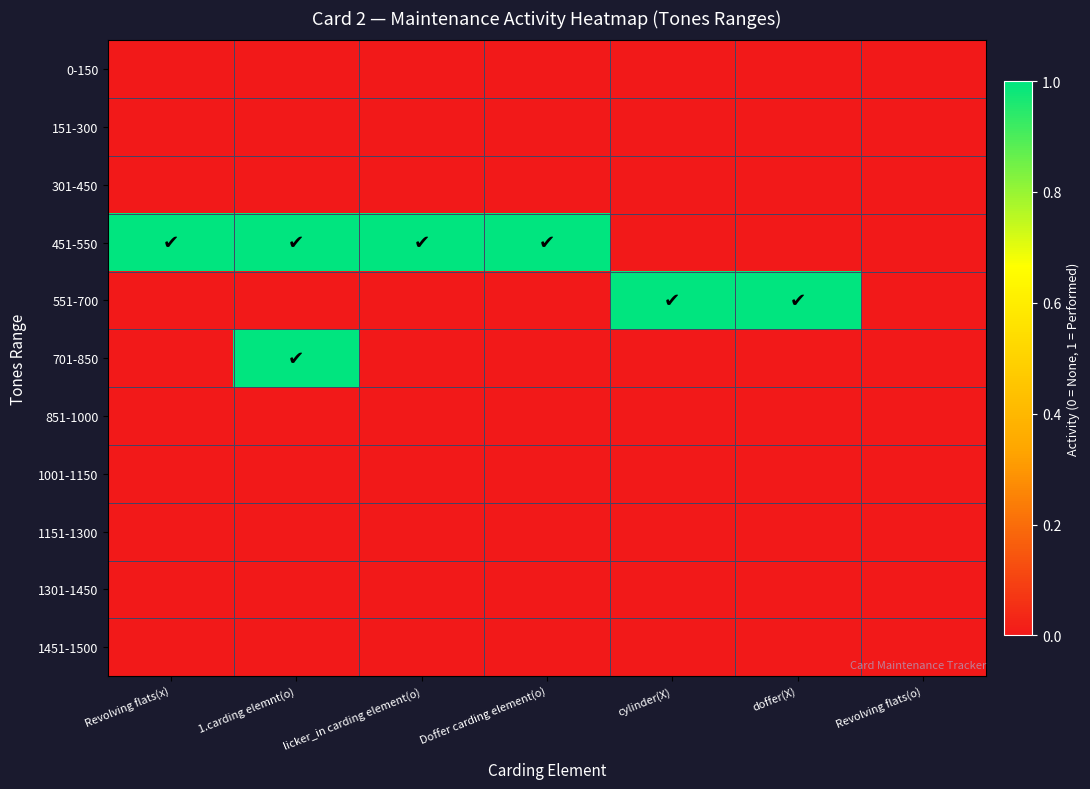

At how many categories does at least one series exceed 0?

6